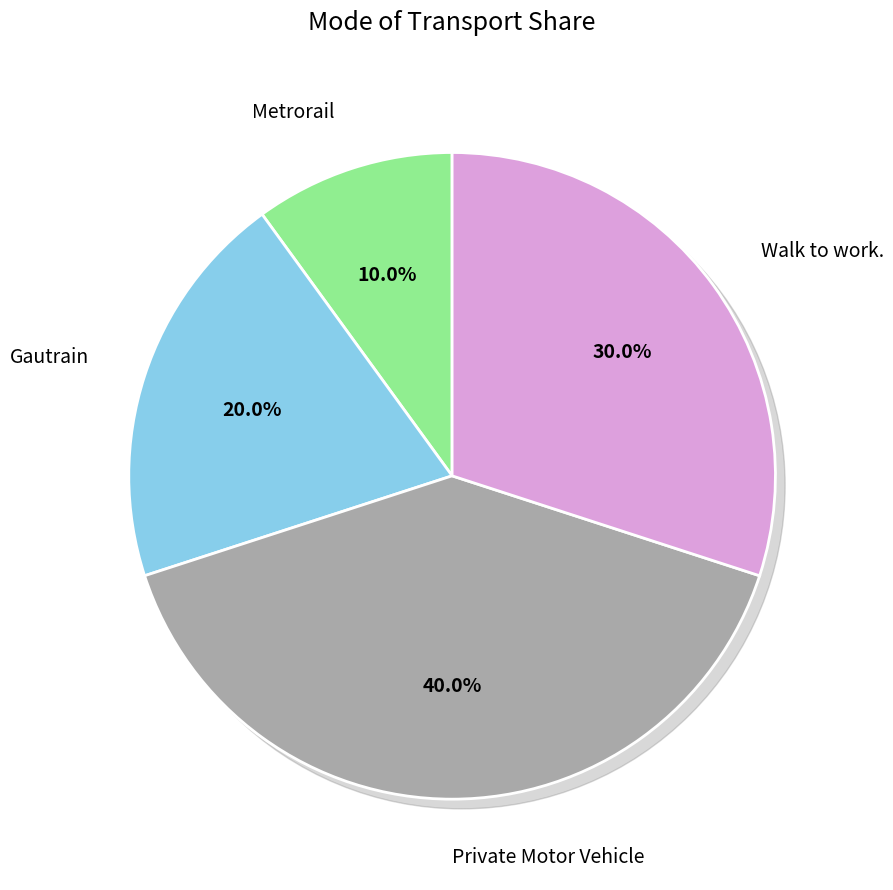

Combined, do Metrorail and Private Motor Vehicle account for over 50%?

No